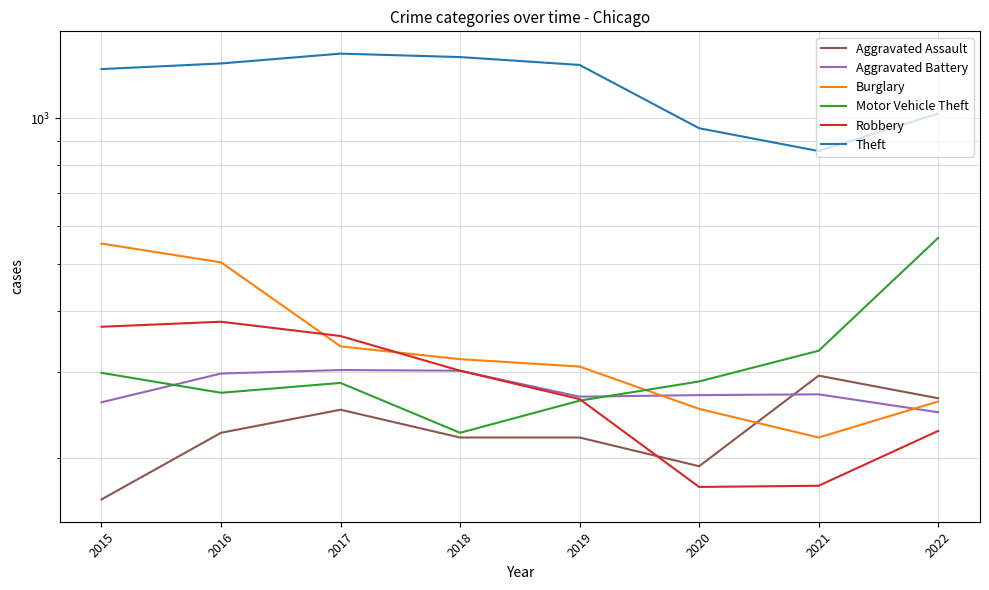

What is the value of the Aggravated Battery point at the 2nd from the left?

298